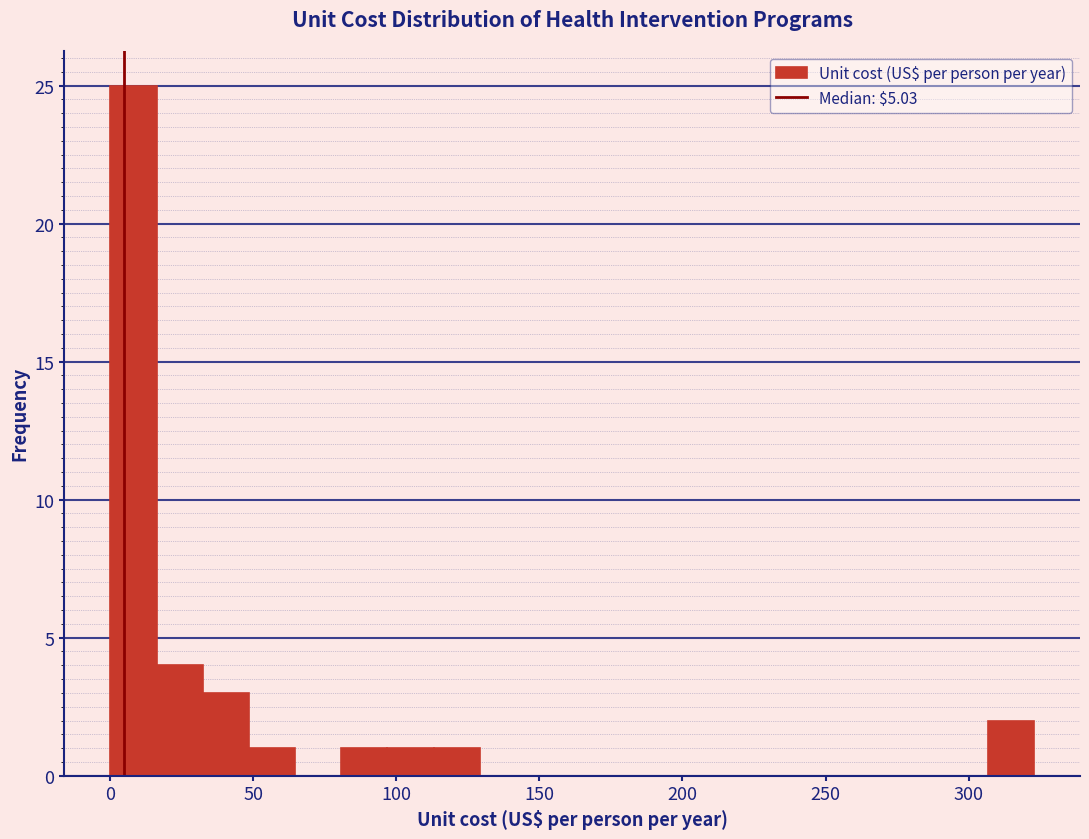

Around what value on the x-axis is the tallest bar? Give the approximate position of its centre, as read against the axis.

10